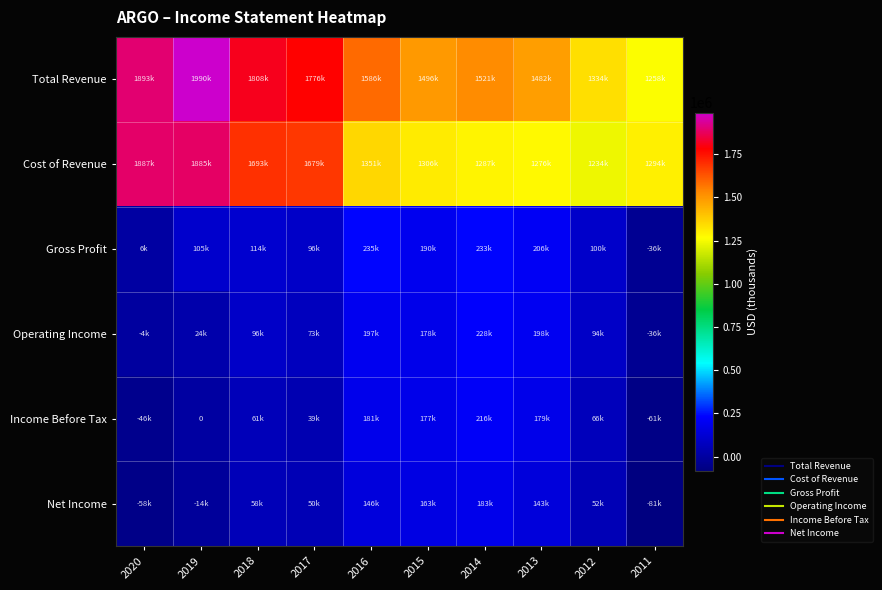

What is the sum of the Net Income values at 2017 and 2019?

36200